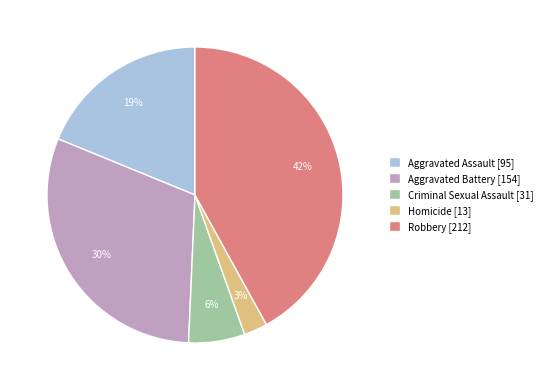

To the nearest percent, what is the difference between the largest and smallest slice percentages?

39%